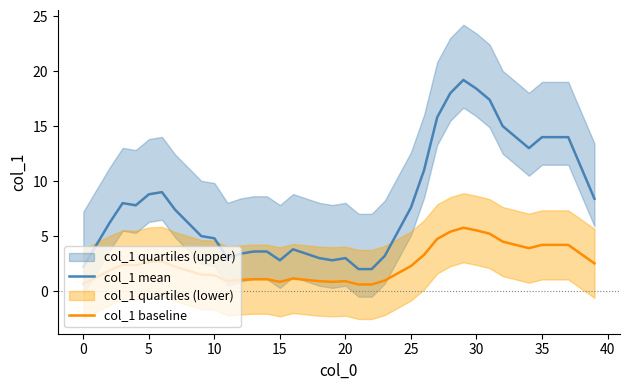

True or false: col_1 baseline has more than 1 interior local peaks.

True